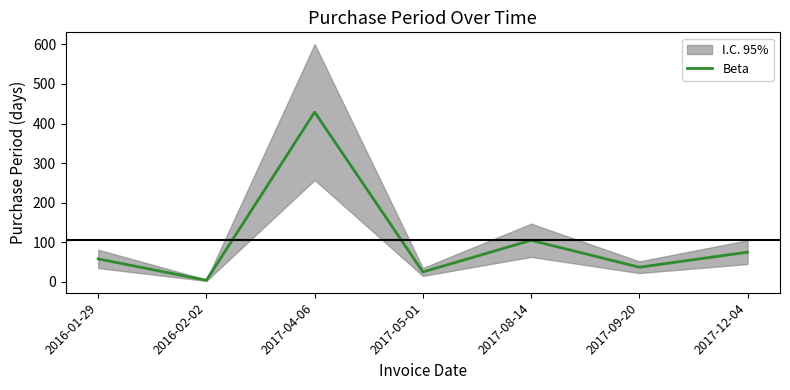

Rank the categories by value from highest to lowest.

2017-04-06, 2017-08-14, 2017-12-04, 2016-01-29, 2017-09-20, 2017-05-01, 2016-02-02